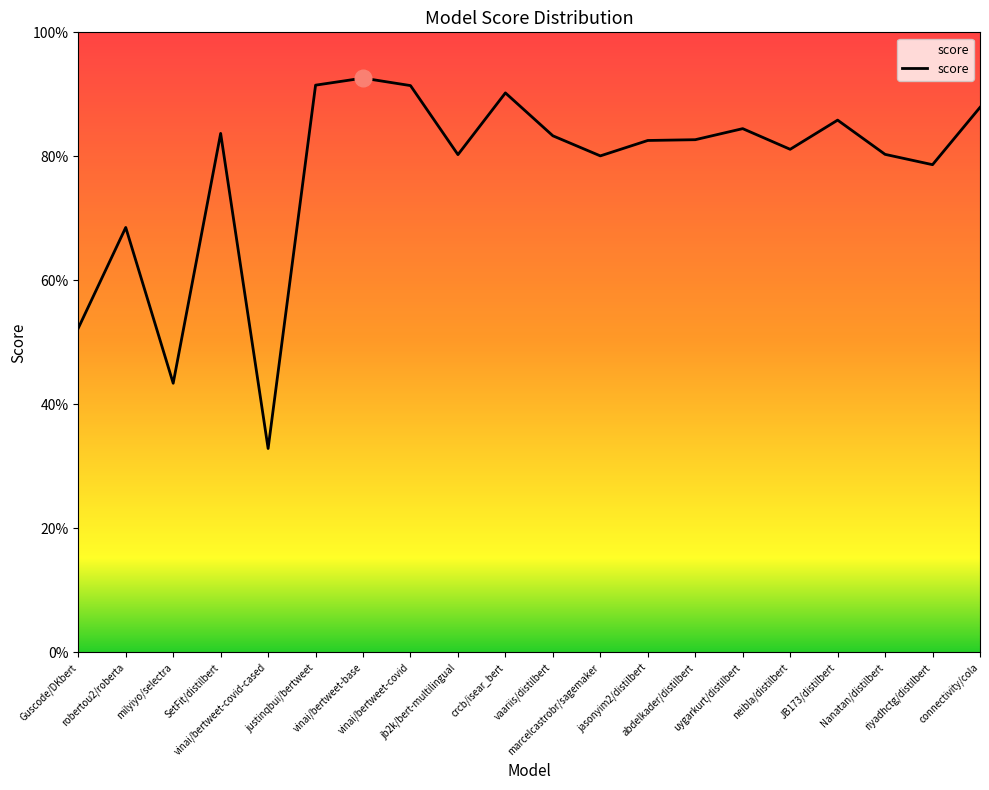

What is the sum of all values?

15.5